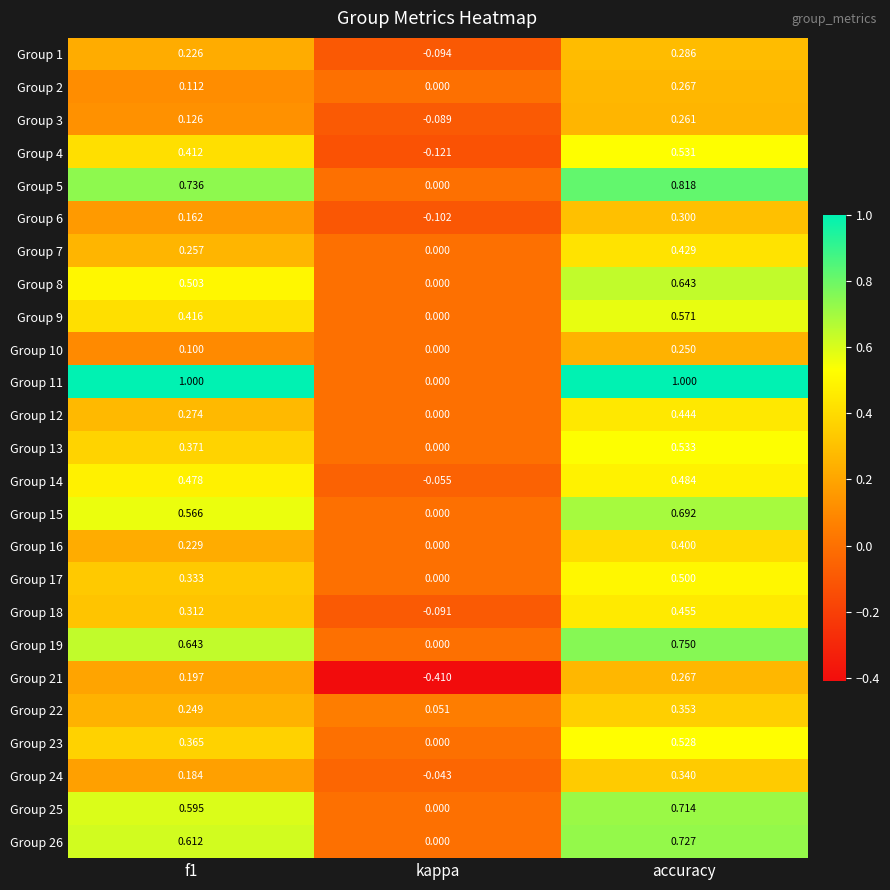

At which label is Group 5 closest to 0?

kappa